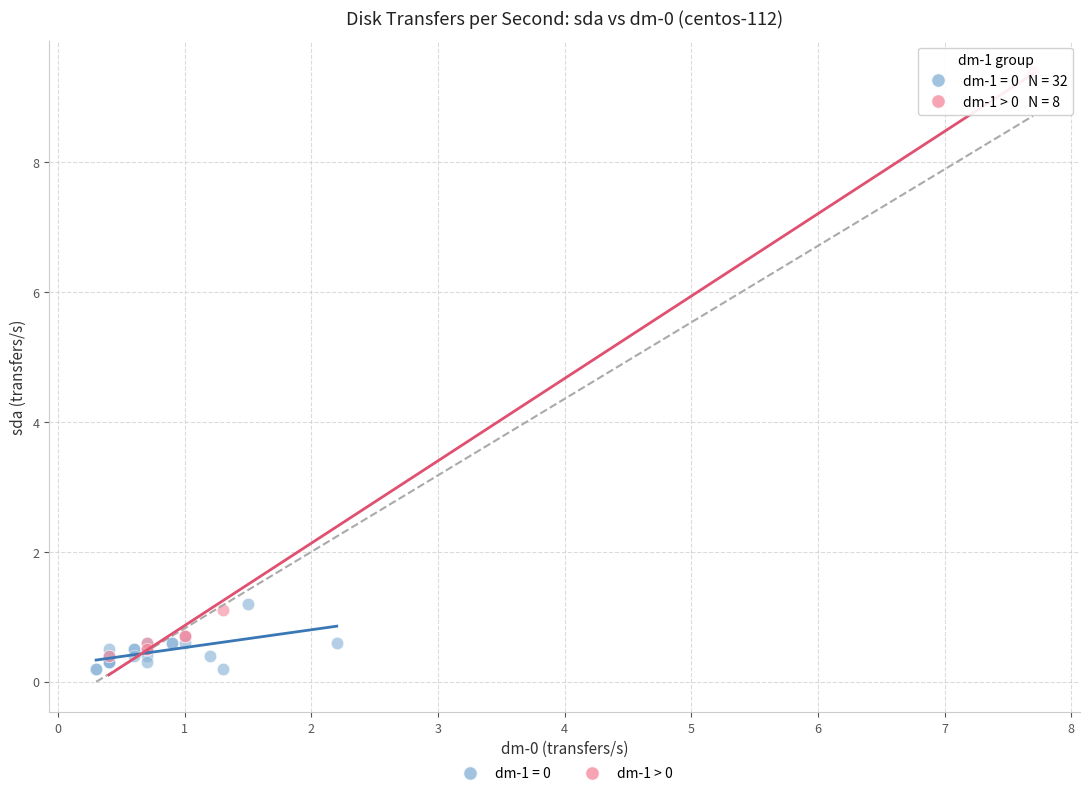

Which series has the largest Y range (max minus min)?

dm-1 > 0